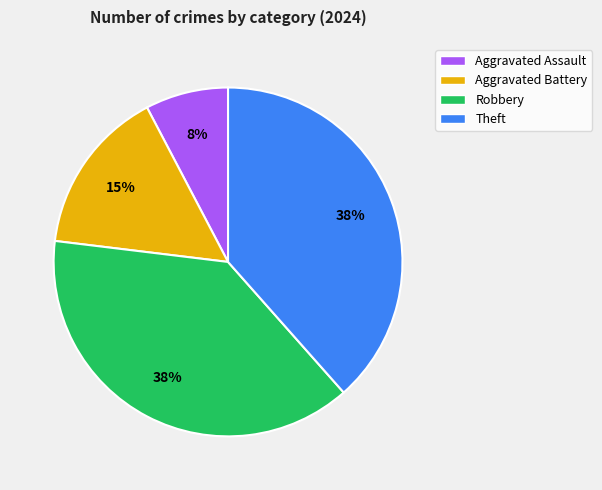

To the nearest percent, what percentage of the pie is Theft?

38%